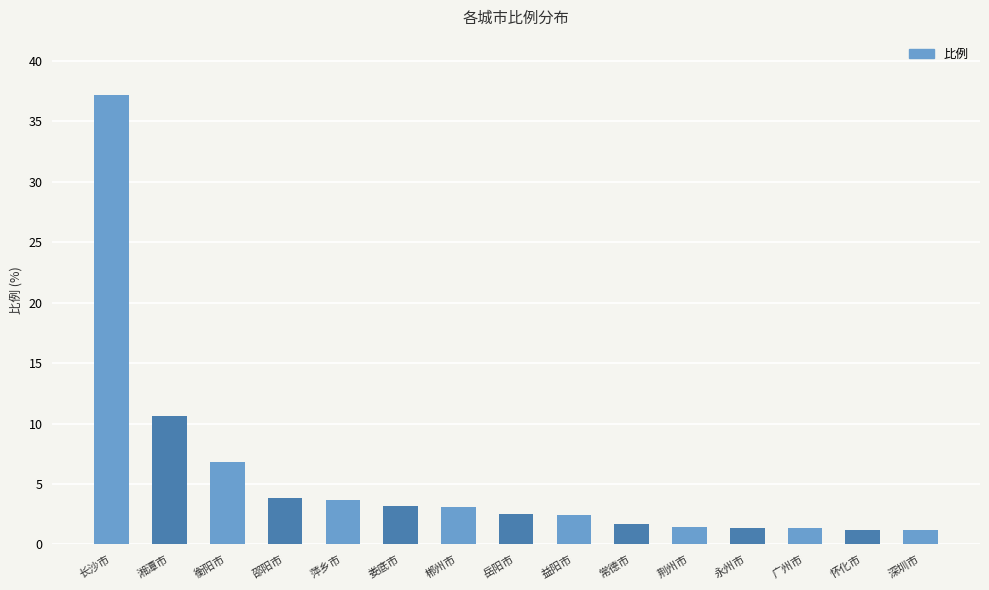

What is the approximate value at 益阳市?

2.4